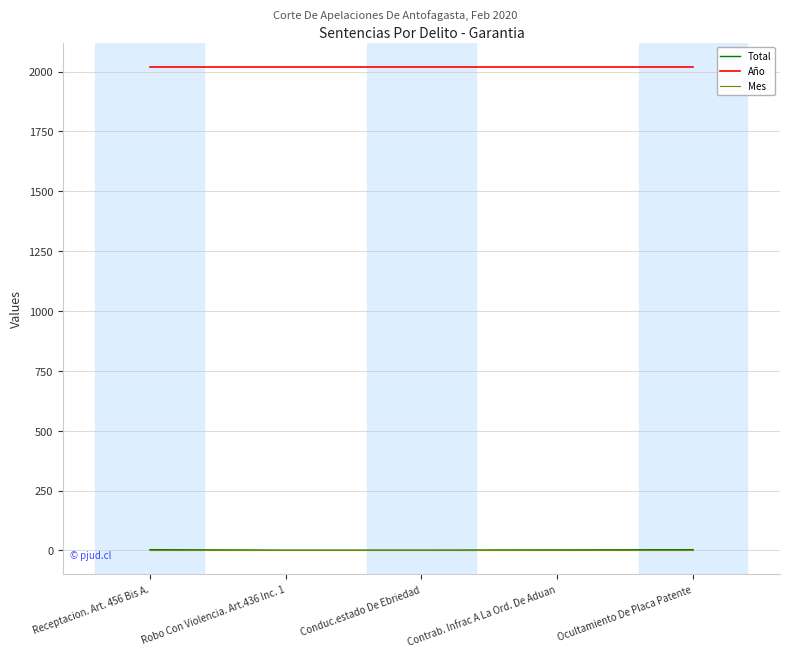

What is the spread (max minus min) of values at Conduc.estado De Ebriedad?

2019